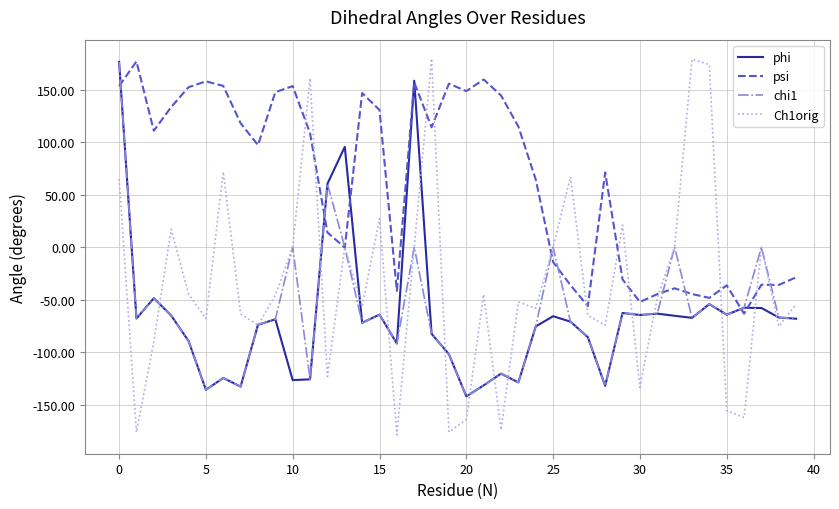

What is the maximum value for psi?

176.8